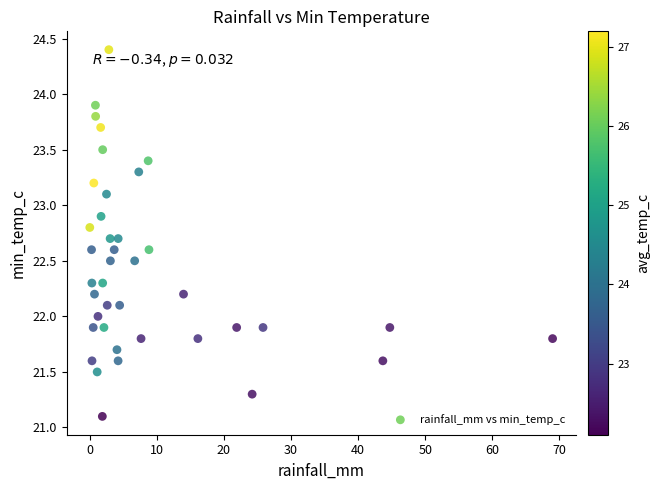

What is the range of X values (max minus min)?

69.0